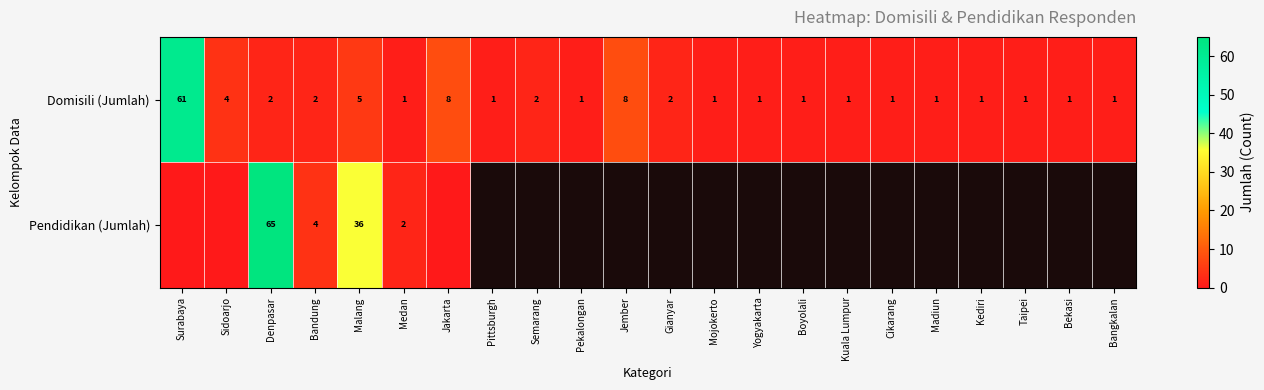

Which has a higher value, Taipei or Jember?

Jember